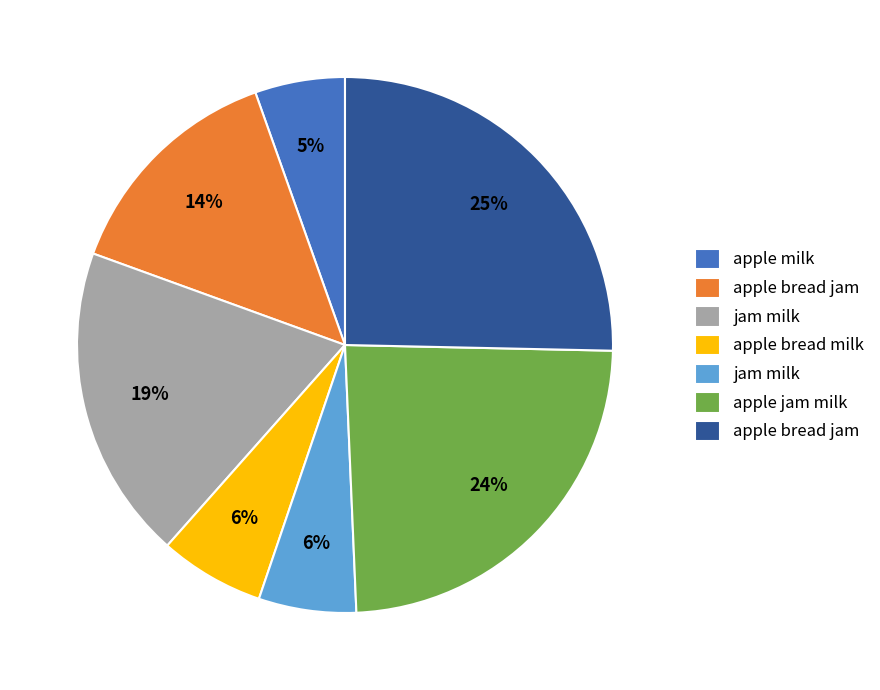

To the nearest percent, what is the average slice percentage?

14%